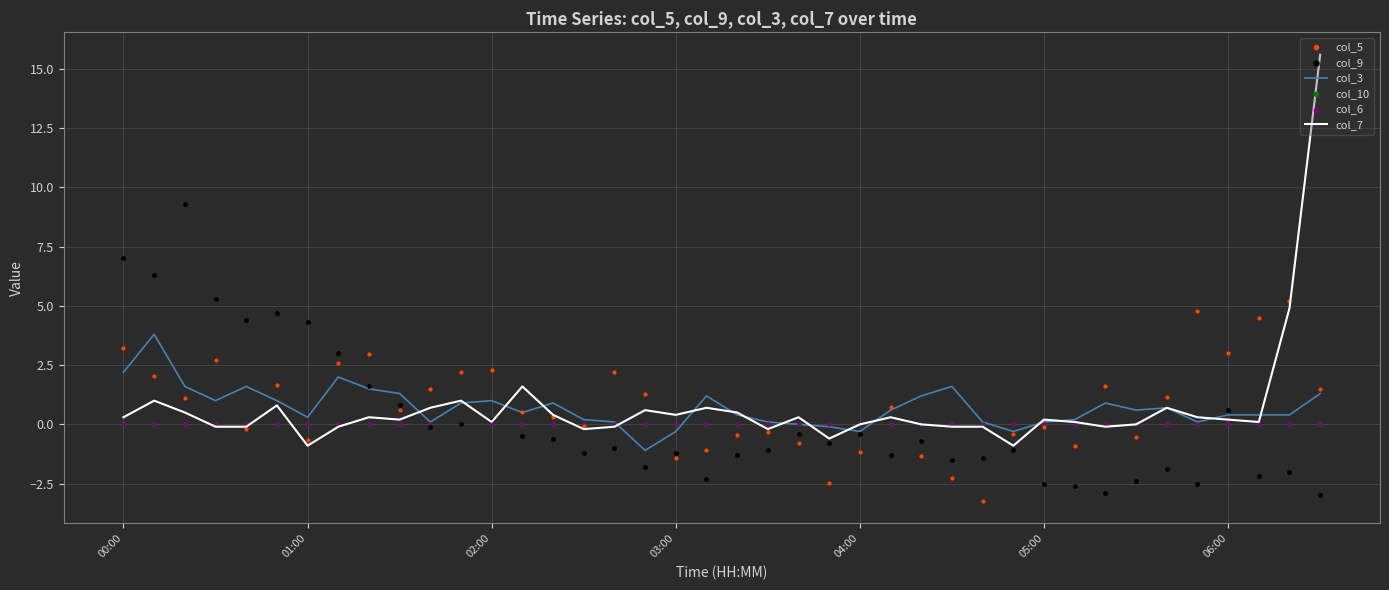

What is the total value across all series at 22?

-0.9